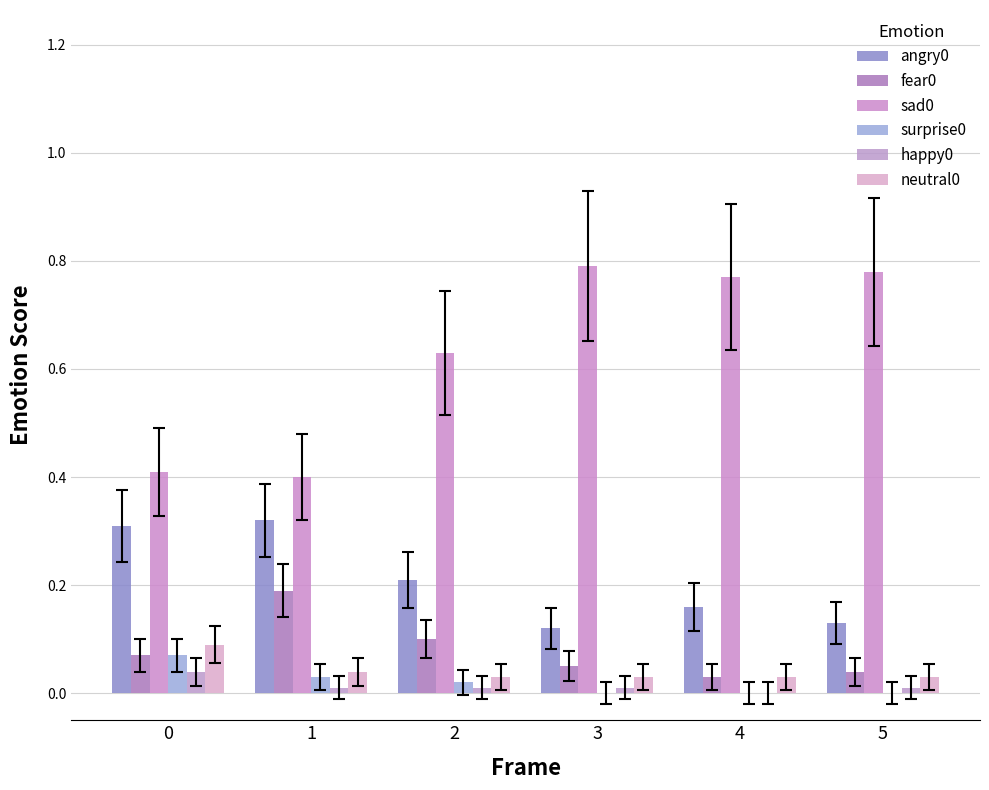

Between 0 and 3, which series saw the biggest shift?

sad0